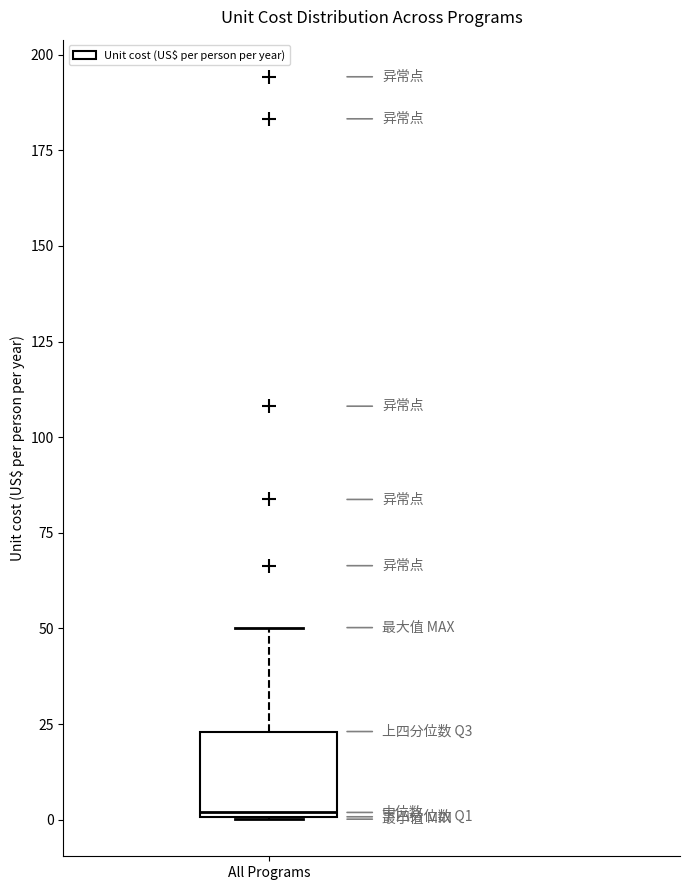

Read this box plot against the y-axis: the position of the median line, the range covered by the box, and the ends of both whiskers. The values are not printed on the chart, so give them approximately, as read against the axis.

median 0, box 0 to 25, whiskers 0 to 50